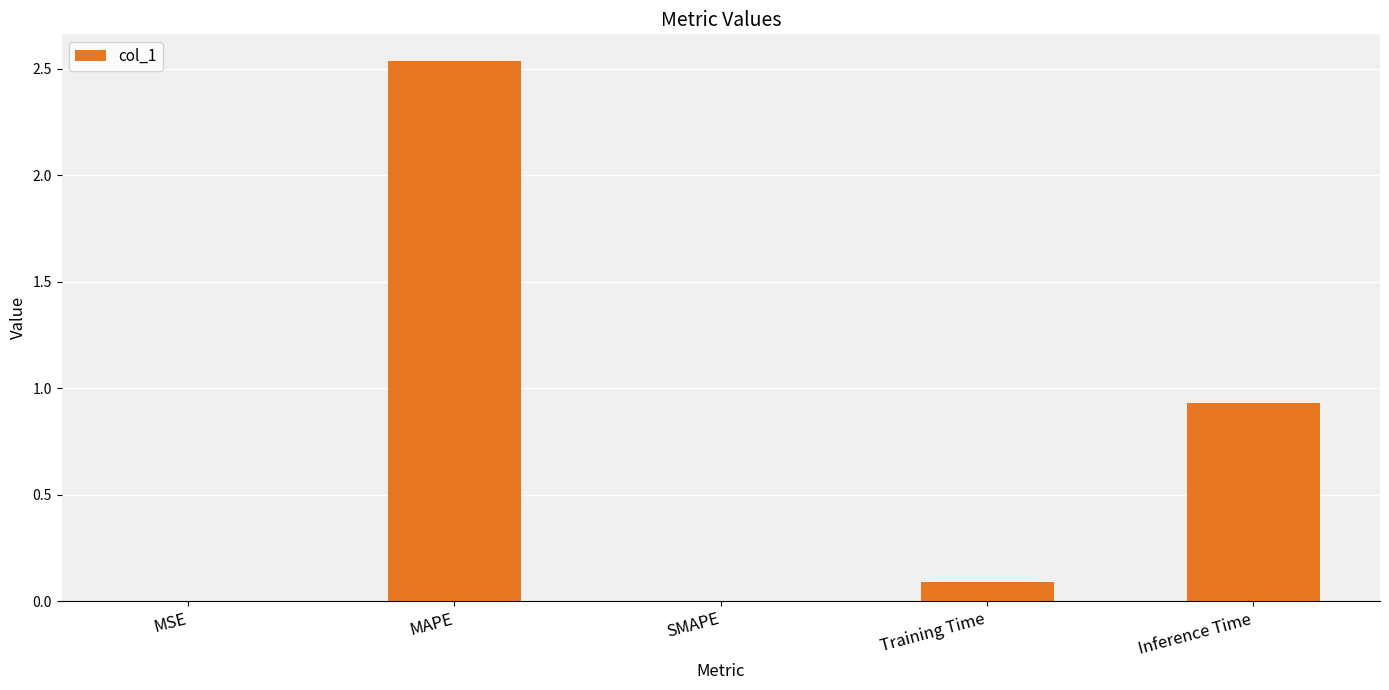

True or false: the data shows 1.6 at MAPE.

False